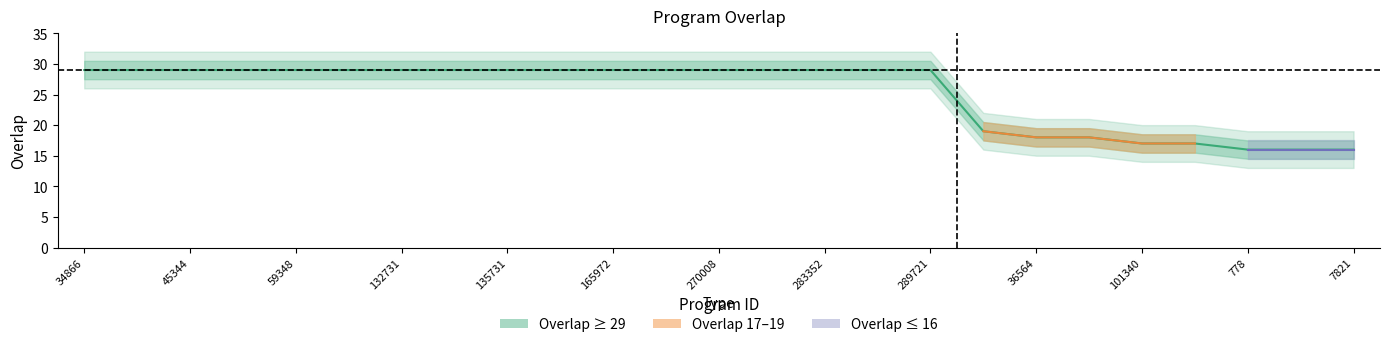

What is the label of the 1st point from the left?

34866